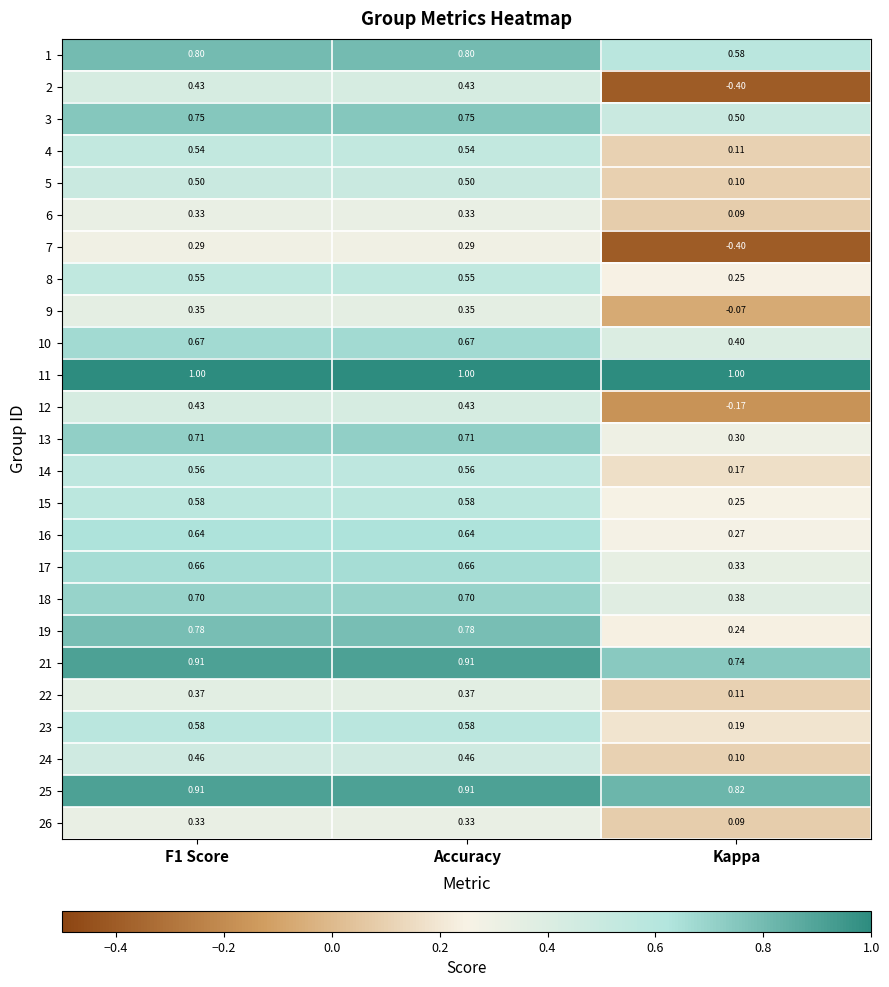

Where is 5 nearest to the value 0?

Kappa